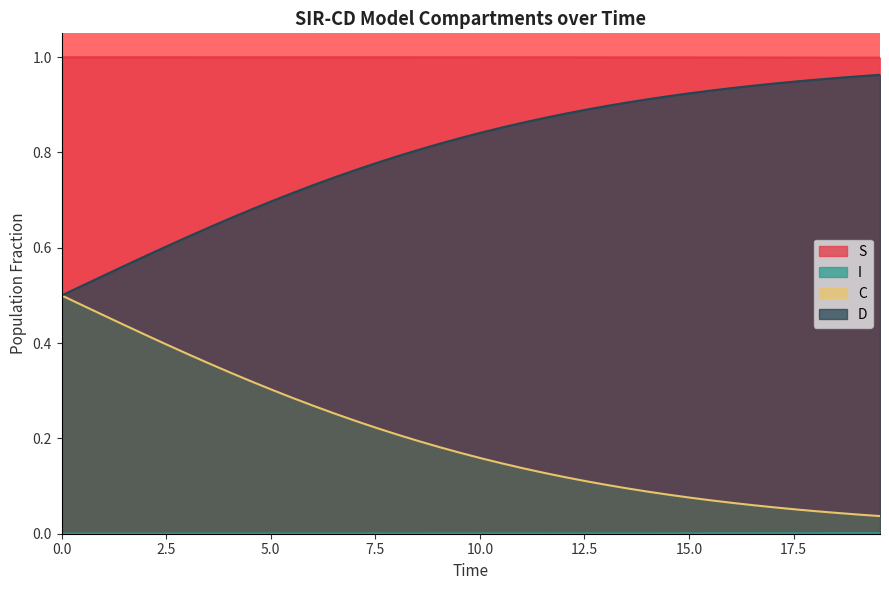

True or false: D and S intersect in this chart.

False